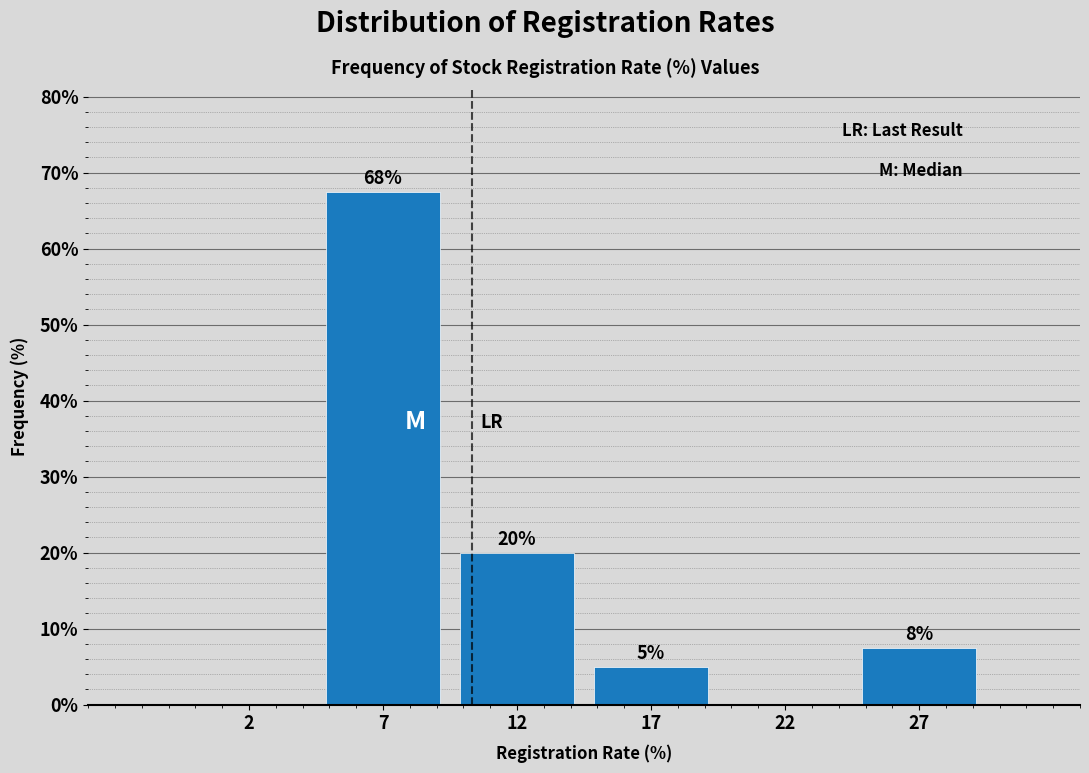

At which label is the value closest to 33?

12